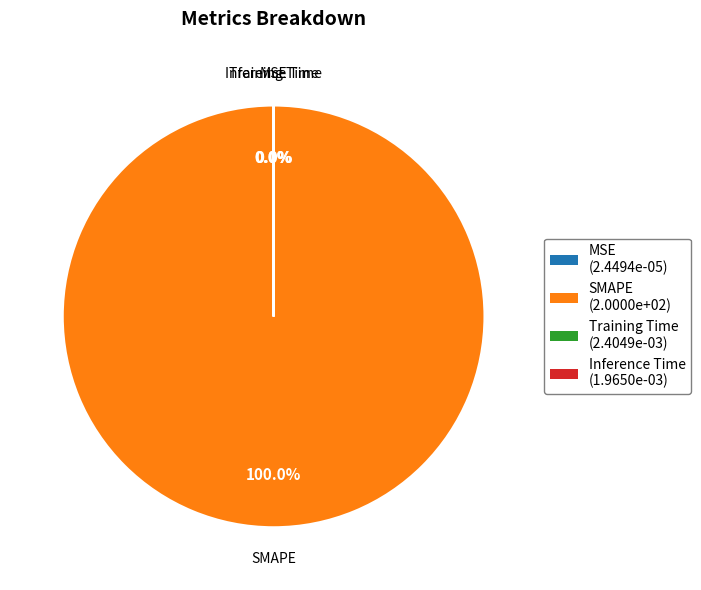

Which has a higher value, SMAPE or MSE?

SMAPE